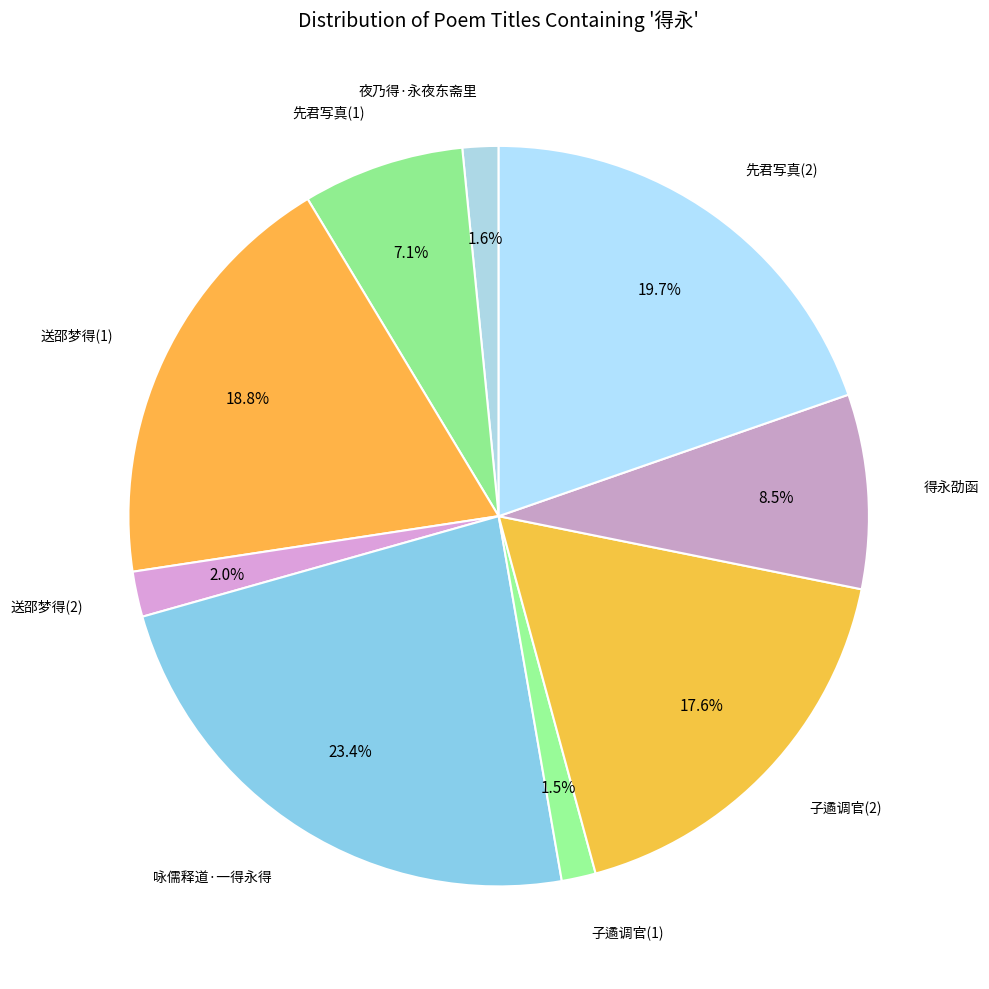

Which has a higher value, 先君写真(1) or 先君写真(2)?

先君写真(2)